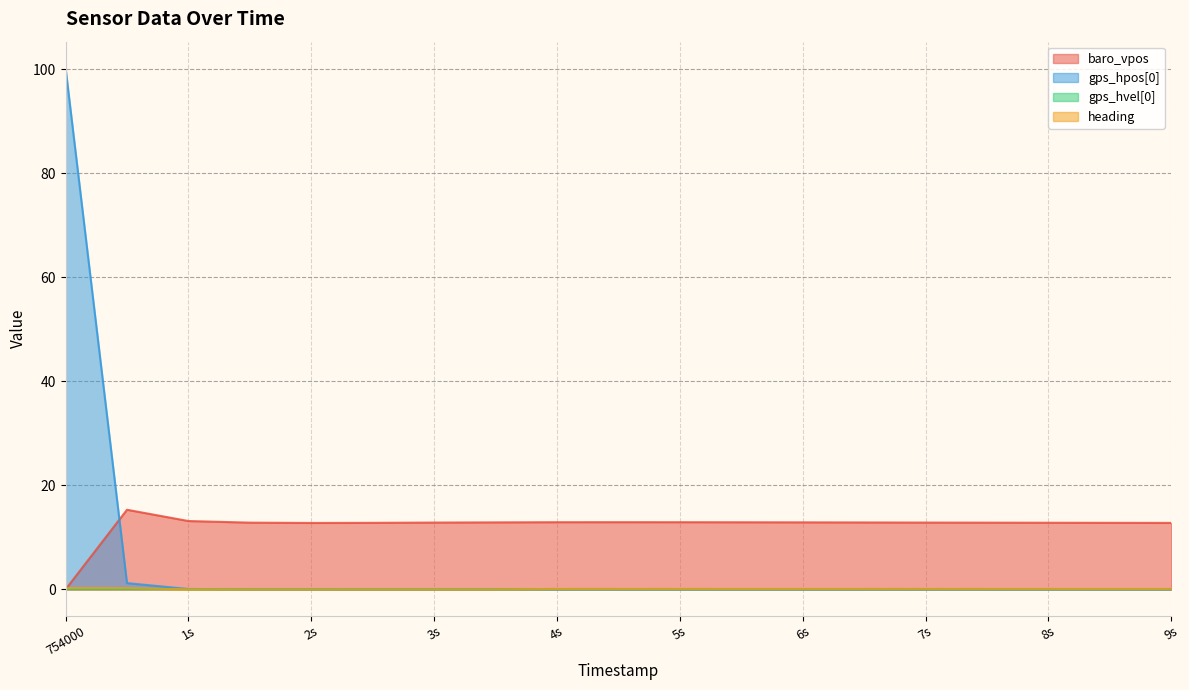

What is the approximate value of baro_vpos at 996000?

15.3